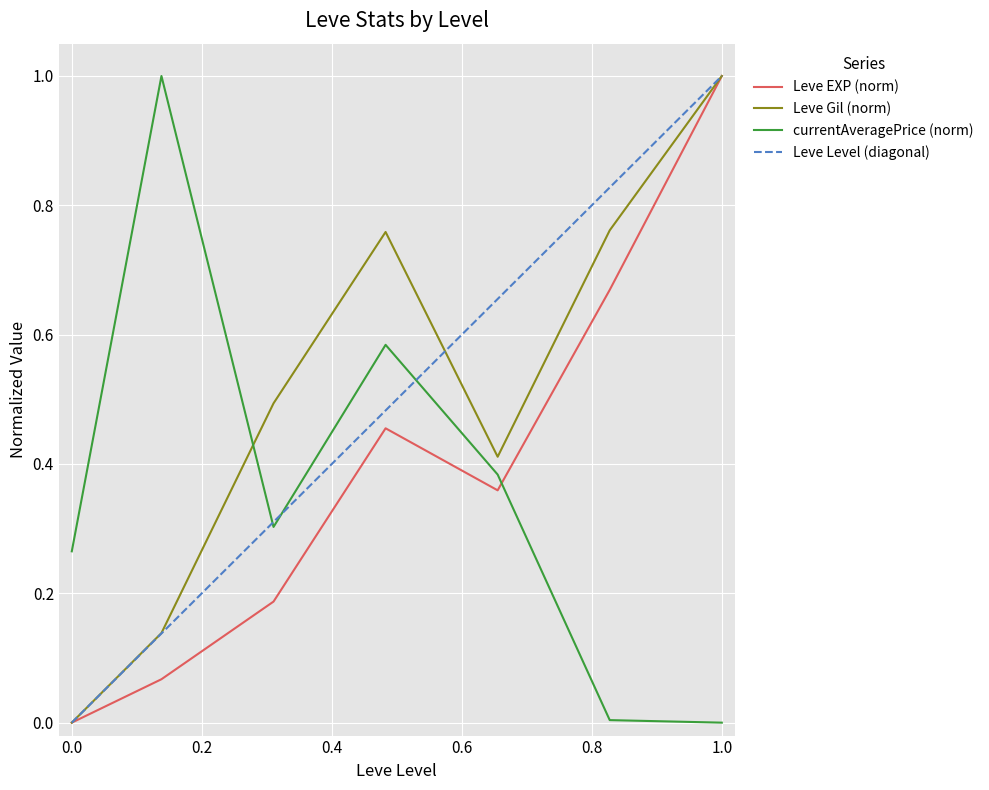

After their last crossing, which series has the higher values: Leve Level (diagonal) or currentAveragePrice (norm)?

Leve Level (diagonal)